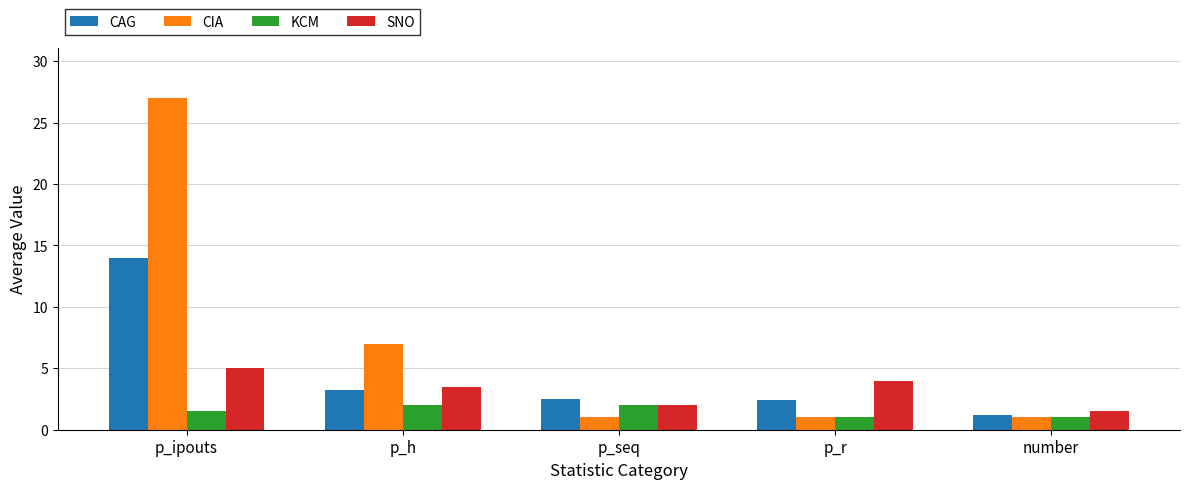

Is it true that CIA equals 27.0 at p_ipouts?

True